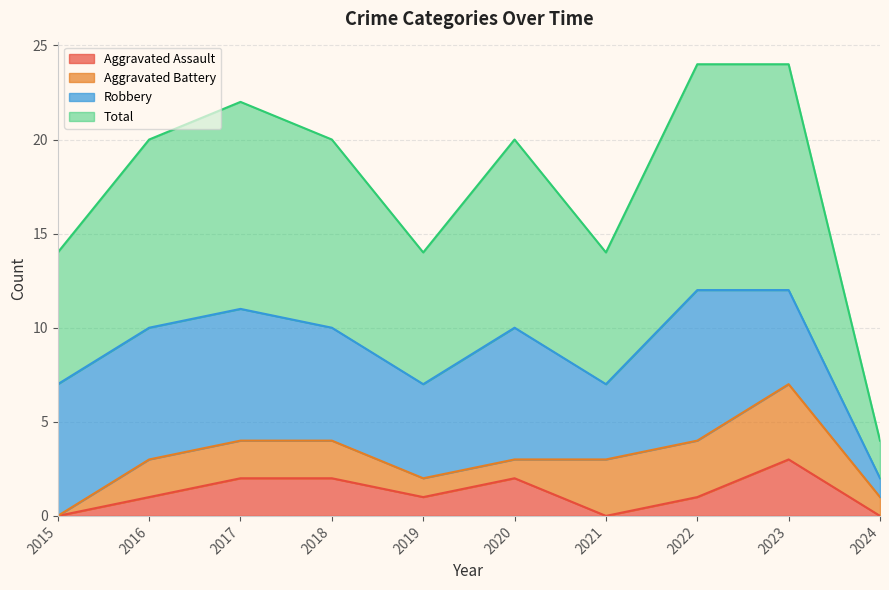

How many lines are shown in the chart?

4